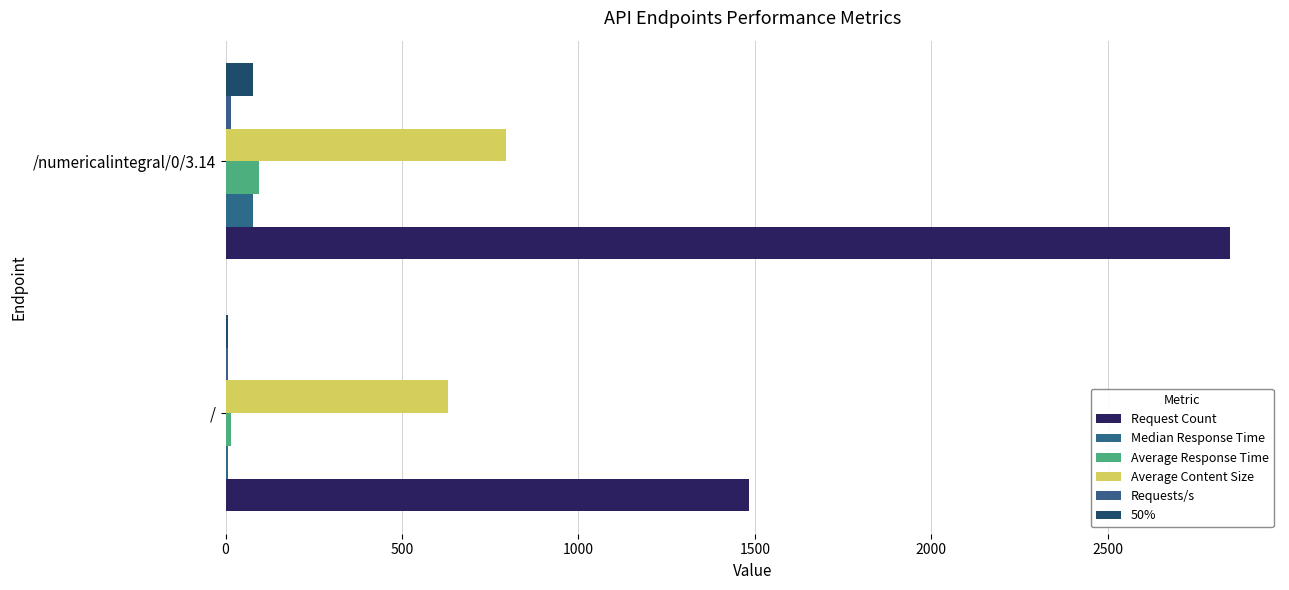

What is the sum of all Average Response Time values?

110.4